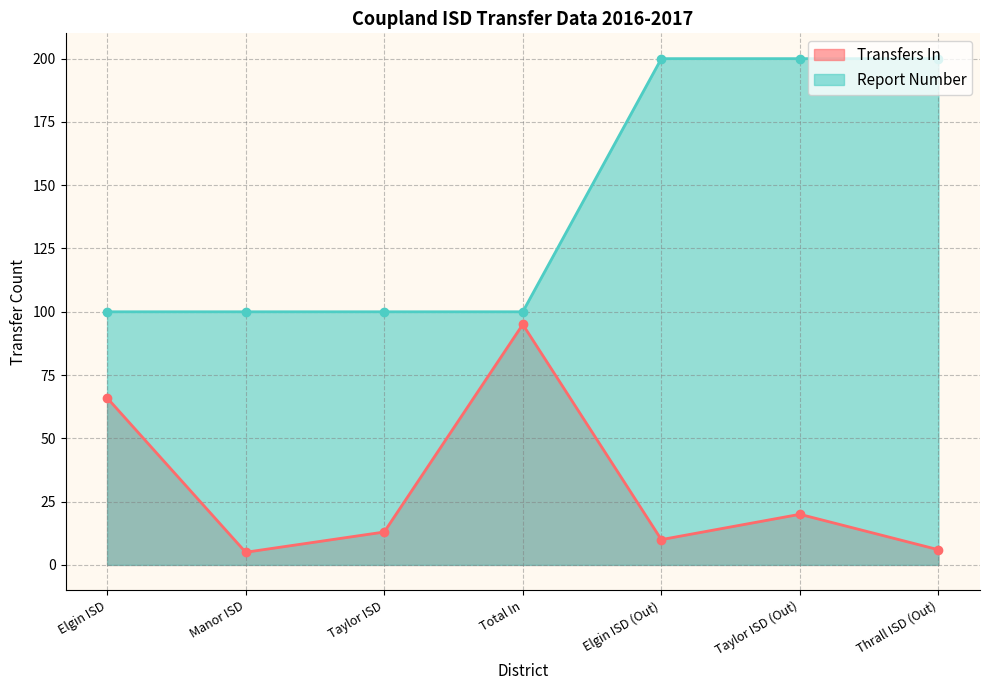

What is the sum of the Transfers In values at Thrall ISD (Out) and Elgin ISD?

72